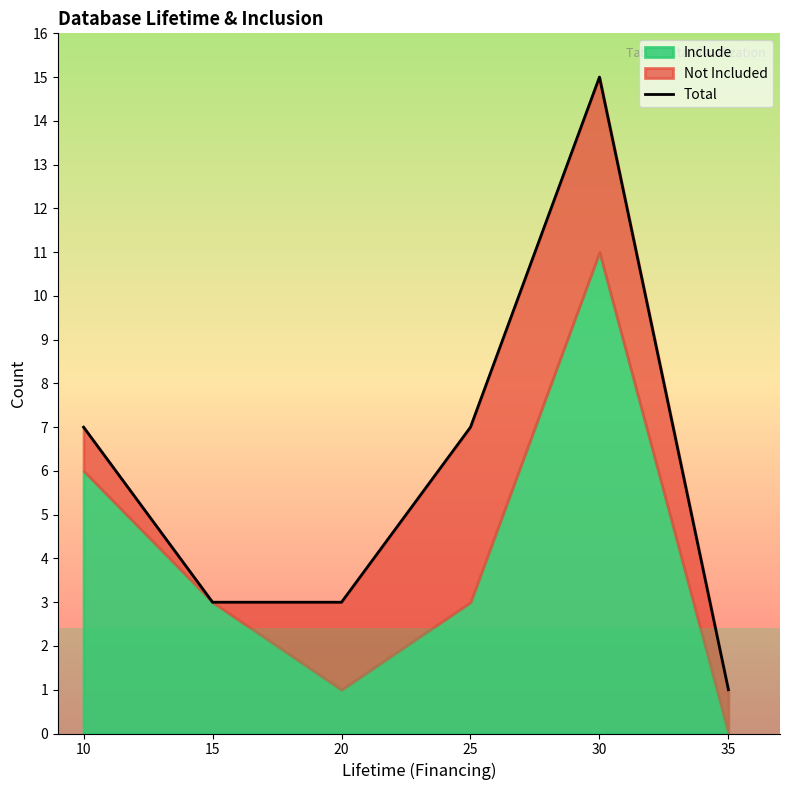

How many categories are shown in the chart?

6